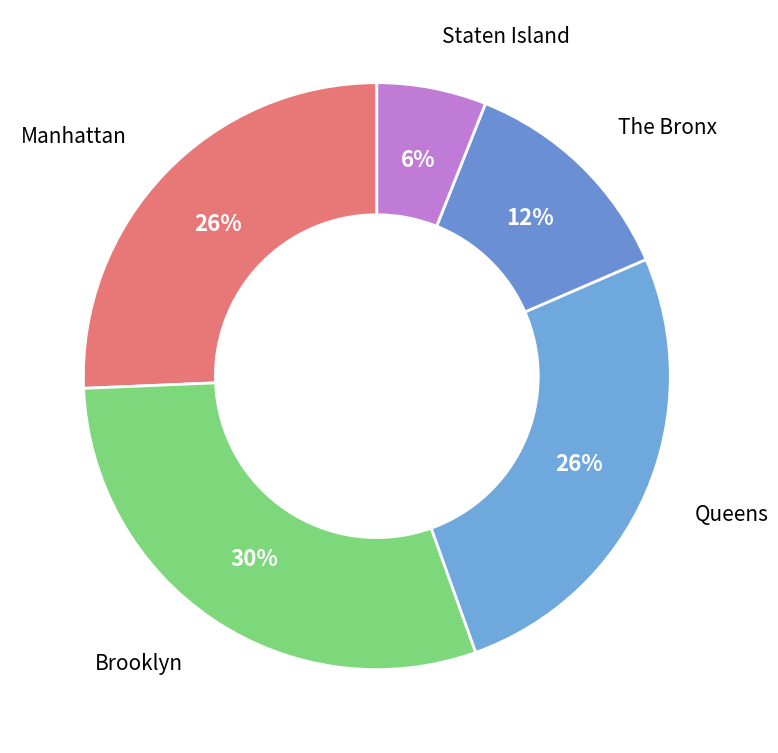

To the nearest percent, what is the combined percentage of The Bronx and Queens?

38%